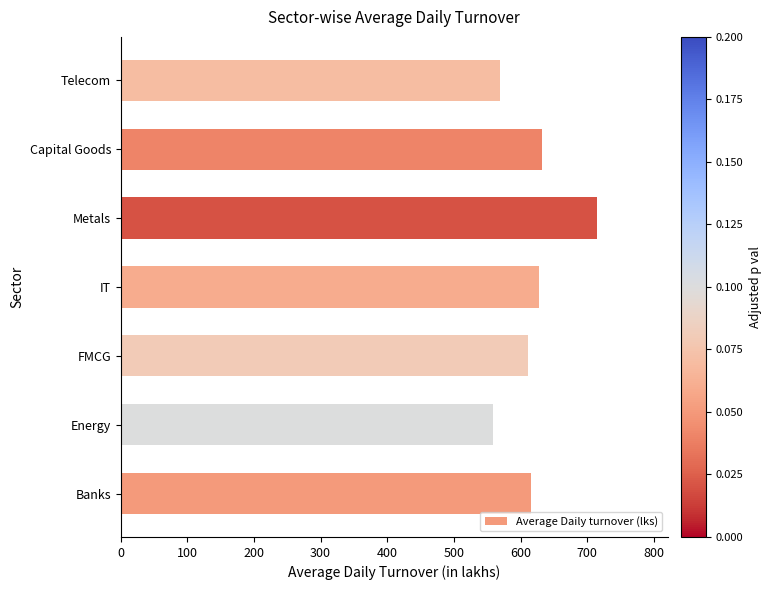

Is it true that the value at IT is 627.9?

True